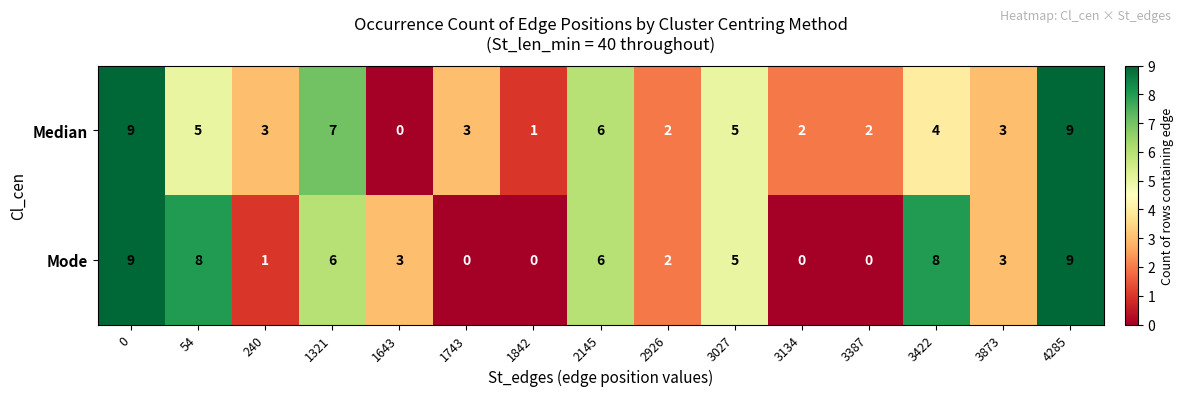

What is the maximum value shown in the chart?

9